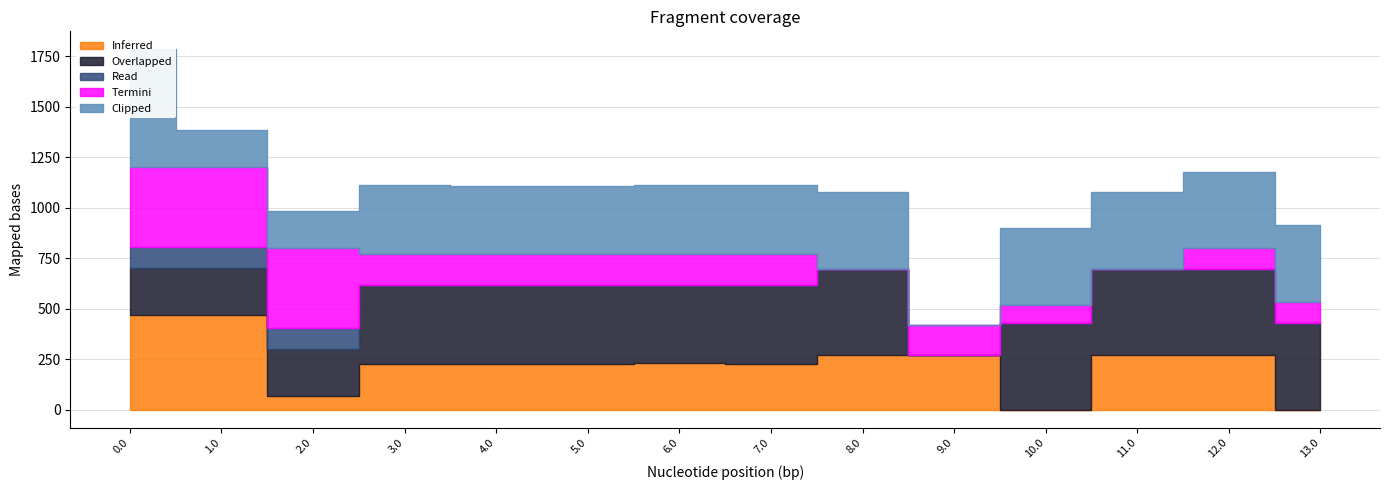

How many categories are shown in the chart?

14